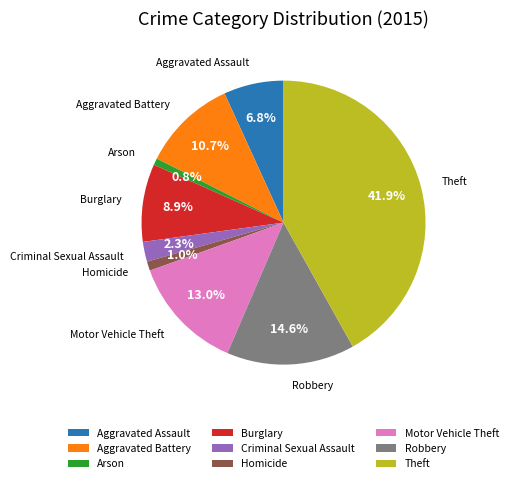

To the nearest percent, what is the combined percentage of Theft and Aggravated Battery?

53%